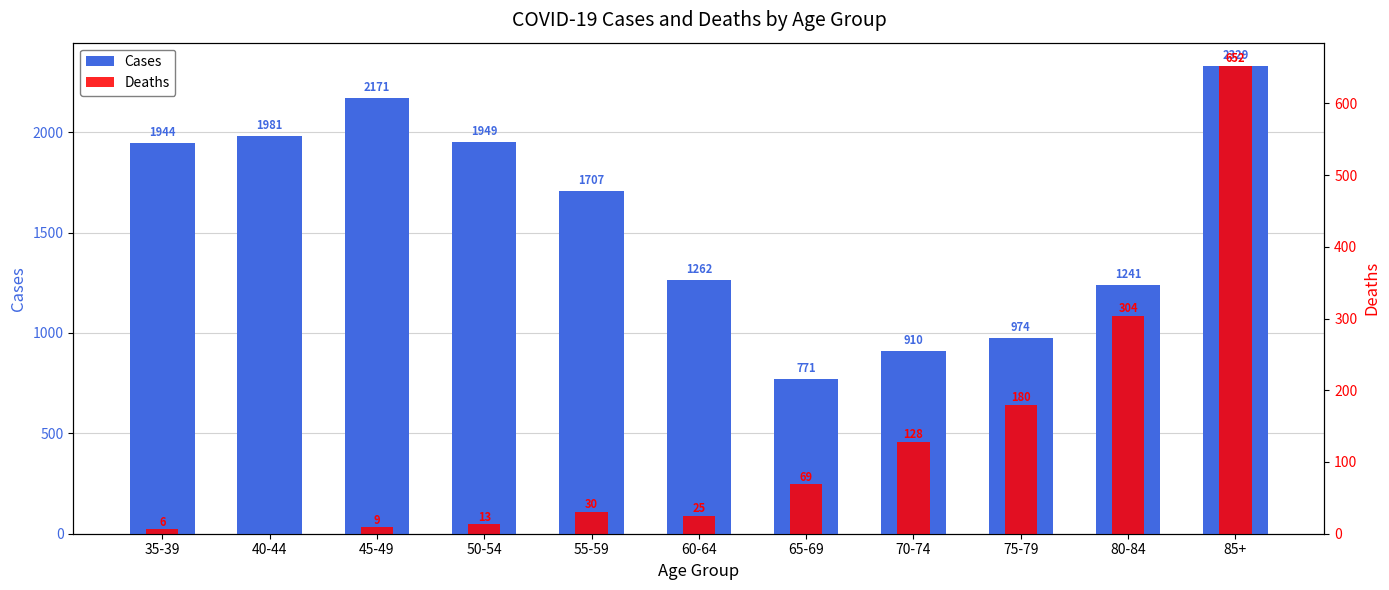

What is the total value across all series at 50-54?

1962